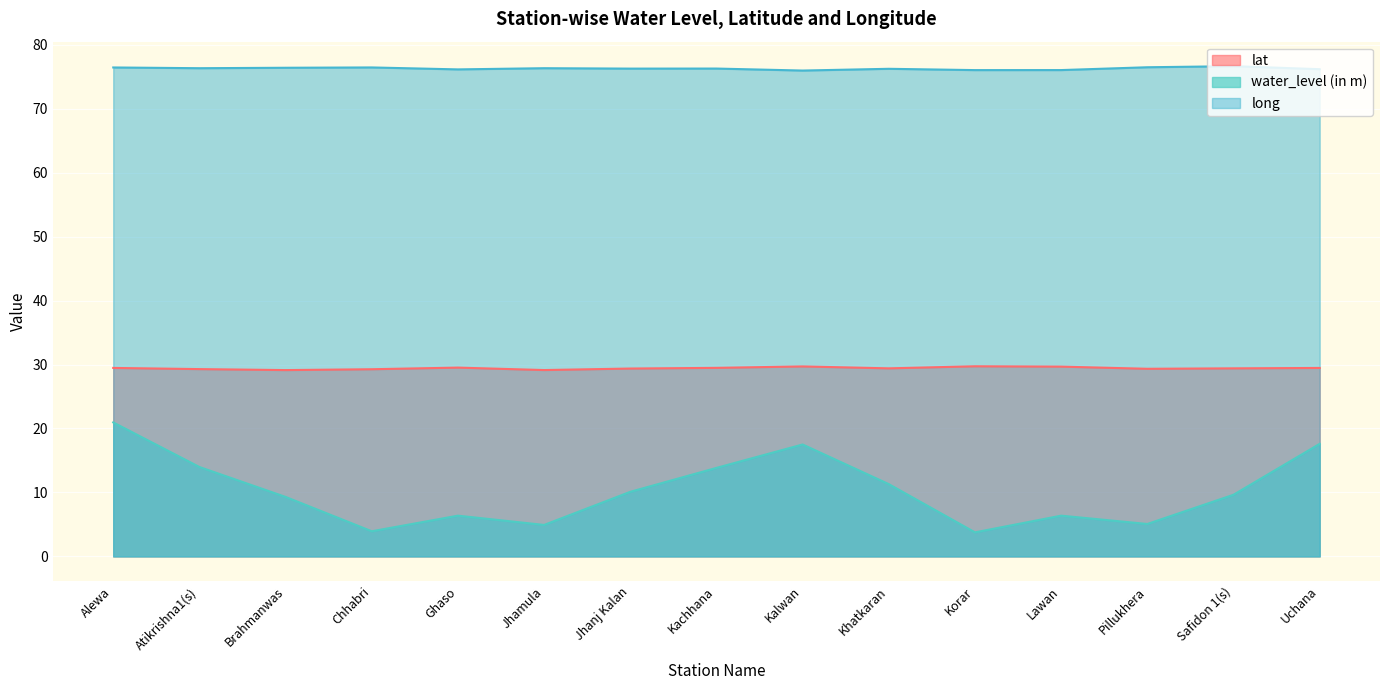

What is the label of the 6th point from the right?

Khatkaran